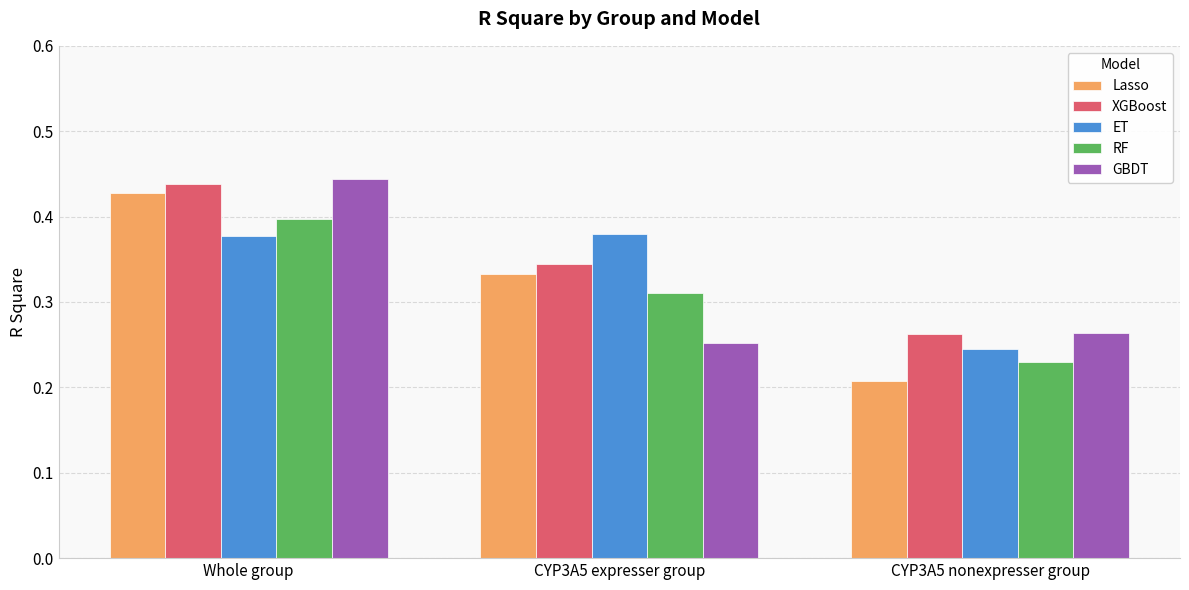

Which category has the lowest value across all series?

CYP3A5 nonexpresser group